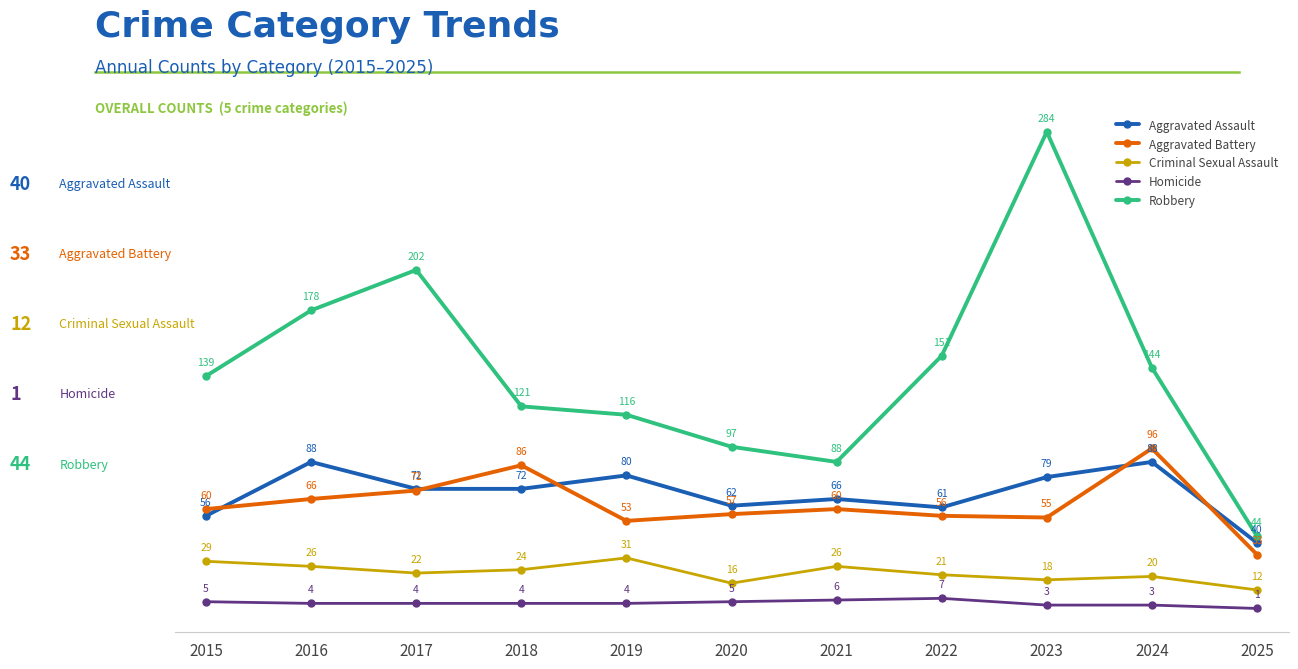

What are all the series names shown in the legend?

Aggravated Assault, Aggravated Battery, Criminal Sexual Assault, Homicide, Robbery